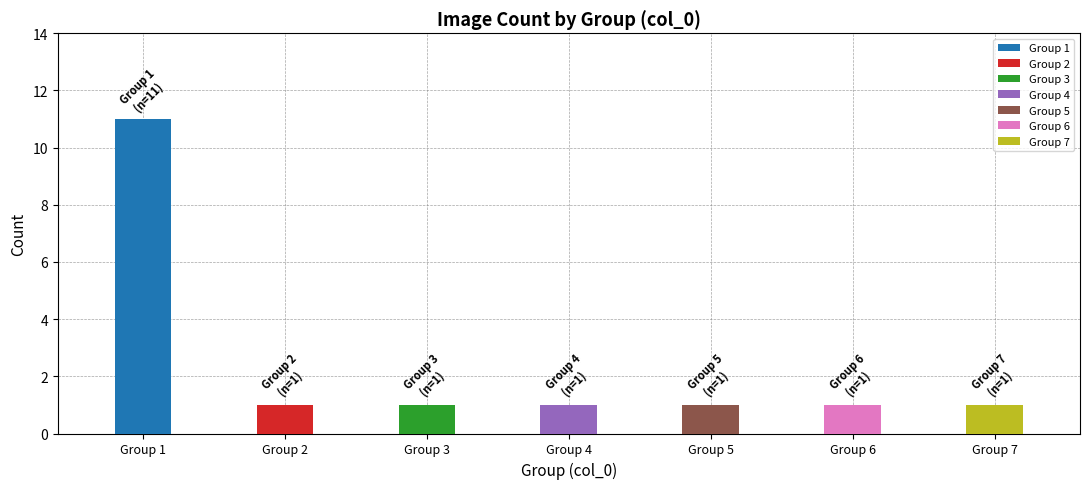

Reading left to right, list all the values displayed in this chart.

11	1	1	1	1	1	1